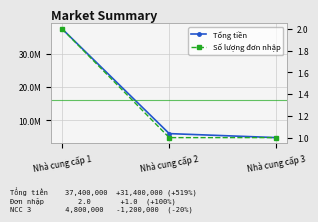

True or false: Tổng tiền has a value of 6000000 at Nhà cung cấp 2.

True